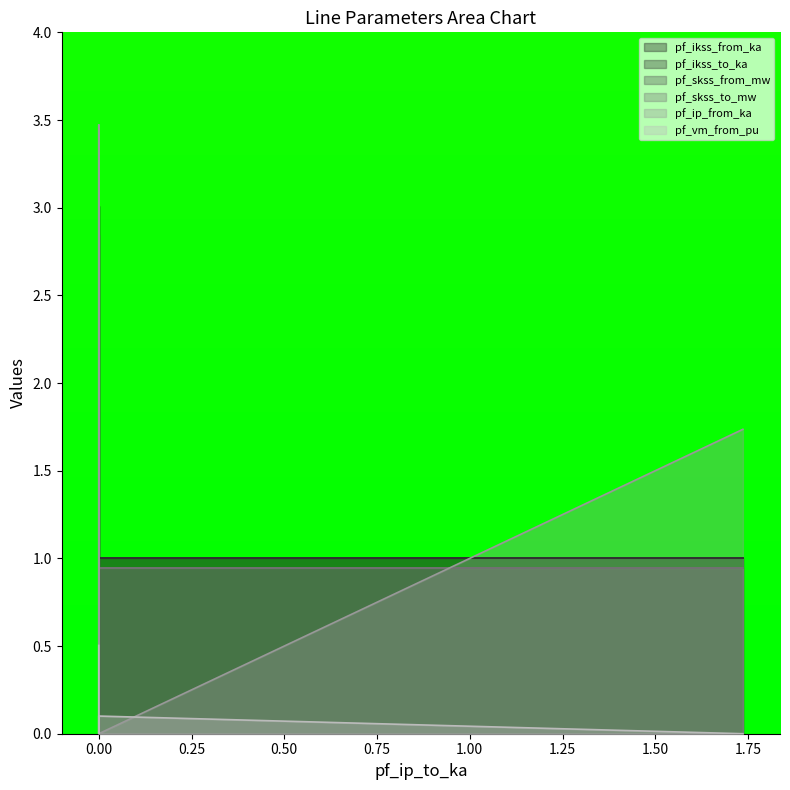

Which series has the widest spread of values?

pf_ip_from_ka